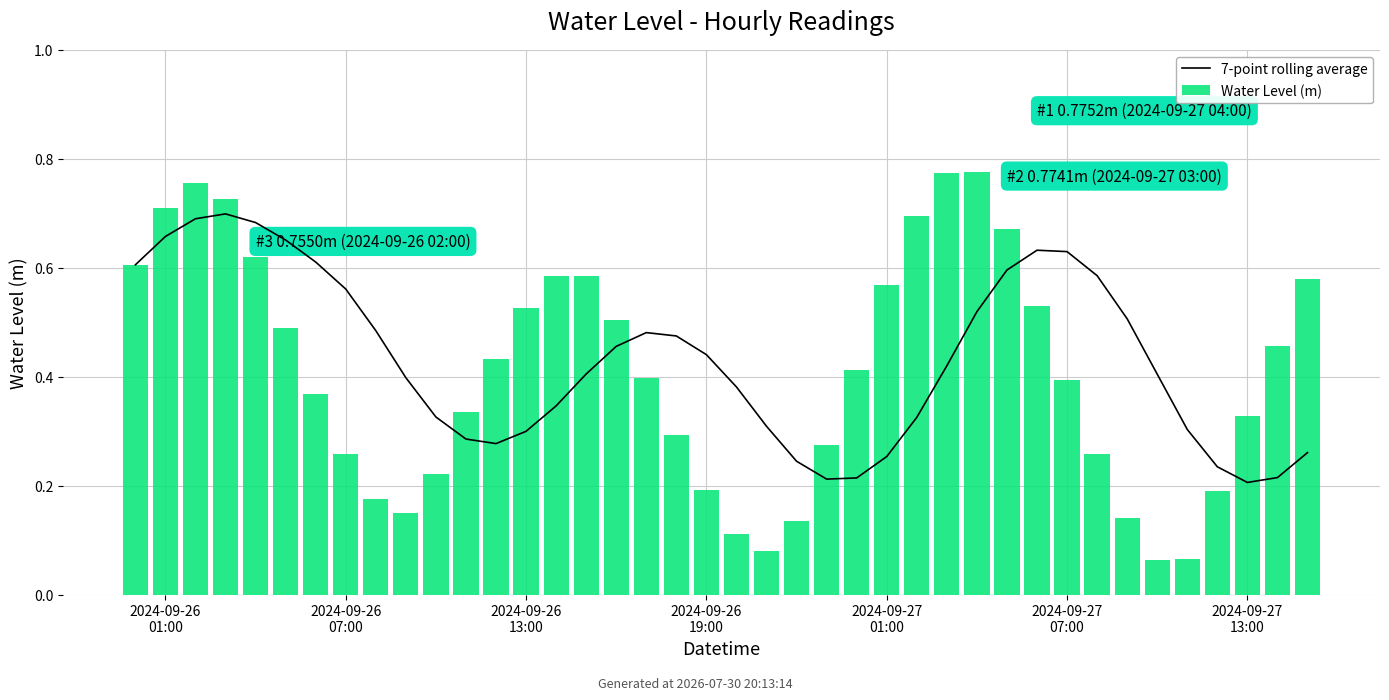

What is the maximum value for Water Level (m)?

0.8